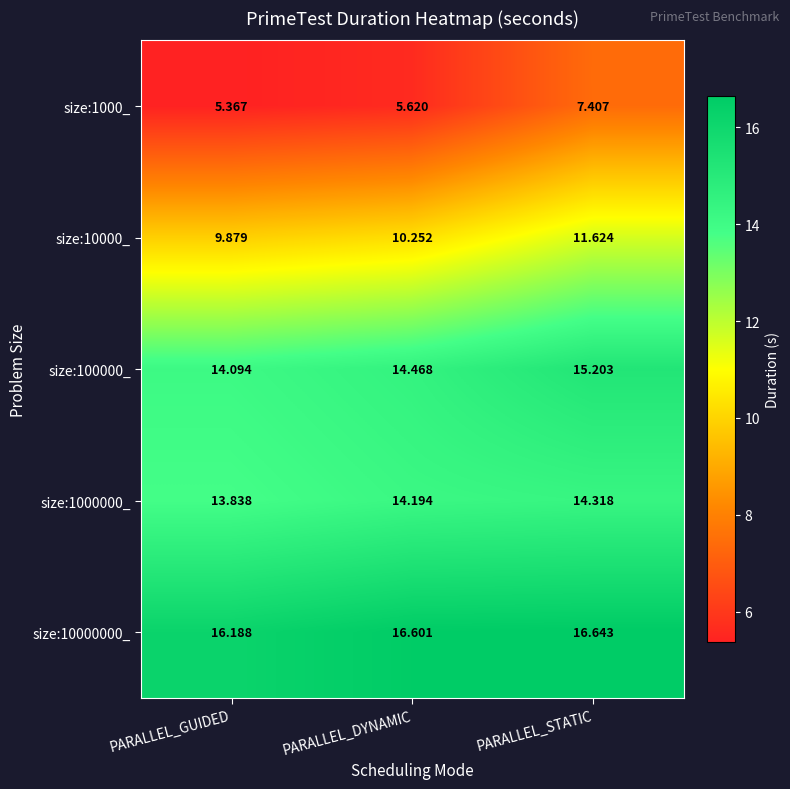

At which category is the sum across all series the highest?

PARALLEL_STATIC